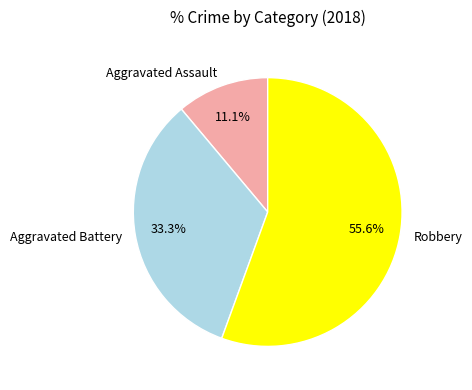

Which category has the smallest portion of the pie?

Aggravated Assault